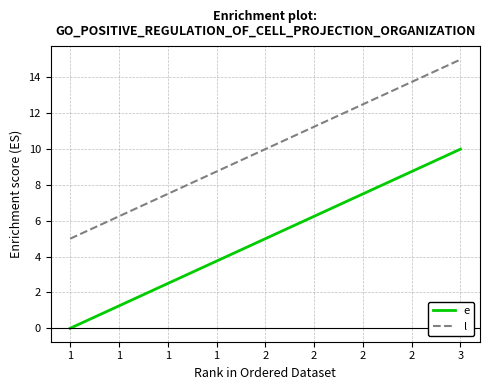

Rank the categories by e value from highest to lowest.

3, 2, 1